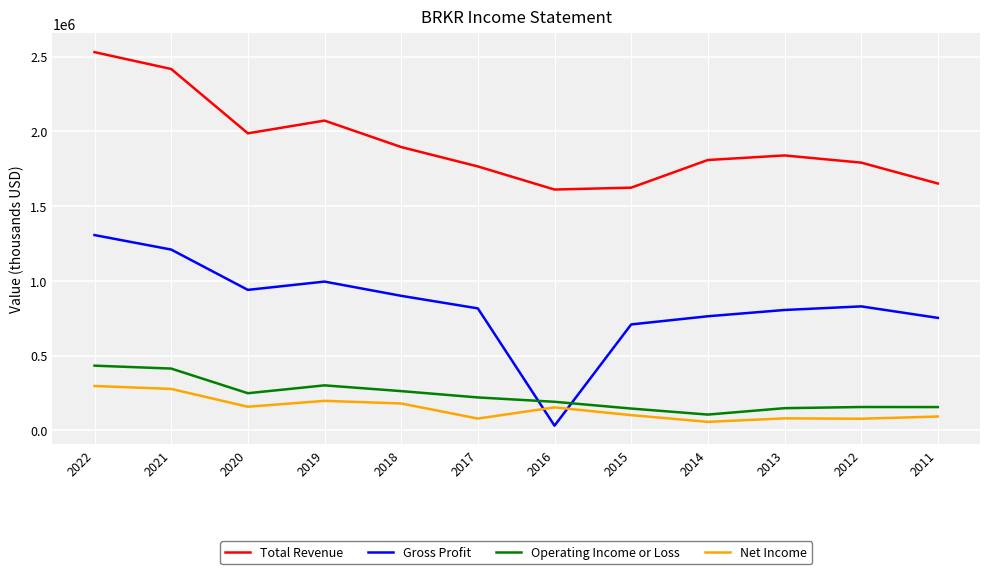

True or false: Total Revenue has more than 2 interior local peaks.

False